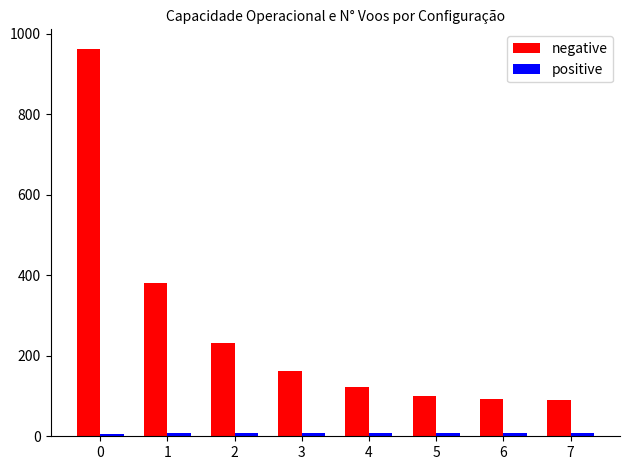

How many series are shown in this chart?

2